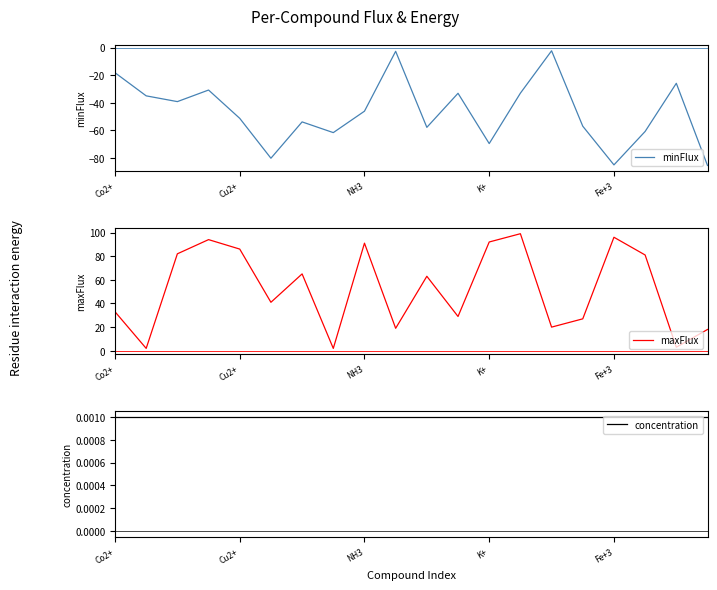

Reading left to right, list all the values displayed in this chart.

minFlux: -18.2	-35.0	-39.1	-30.7	-51.2	-80.1	-53.8	-61.6	-46.1	-2.7	-57.7	-33.1	-69.5	-33.0	-2.3	-56.9	-84.9	-60.7	-25.9	-85.3
maxFlux: 33.0	2.0	82.0	94.0	86.0	41.0	65.0	2.0	91.0	19.0	63.0	29.0	92.0	99.0	20.0	27.0	96.0	81.0	3.0	18.0
concentration: 0.0	0.0	0.0	0.0	0.0	0.0	0.0	0.0	0.0	0.0	0.0	0.0	0.0	0.0	0.0	0.0	0.0	0.0	0.0	0.0